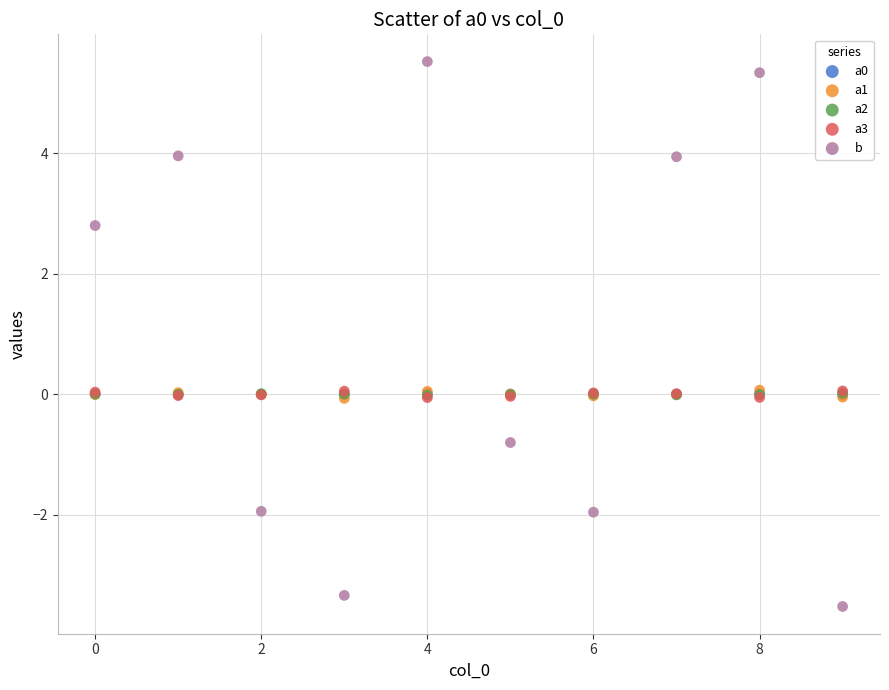

Which series has the widest spread of Y values?

b